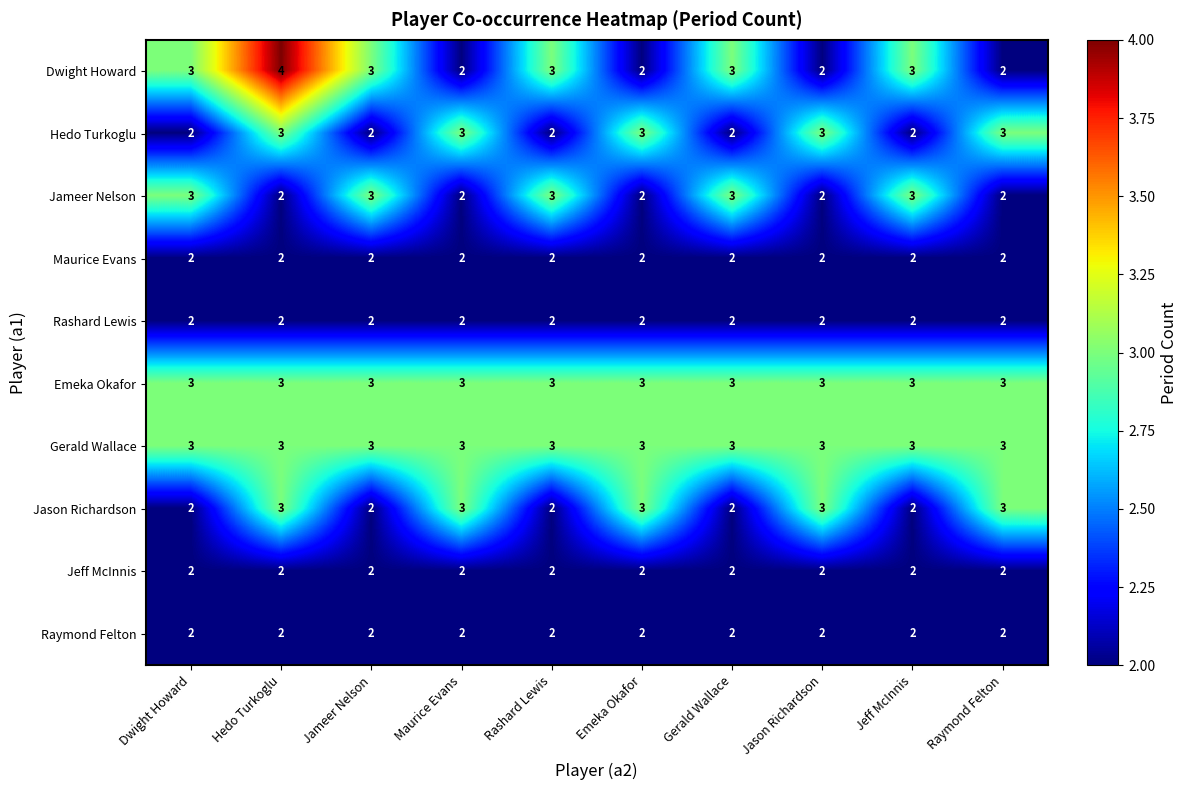

Which category has the highest value across all series?

Hedo Turkoglu